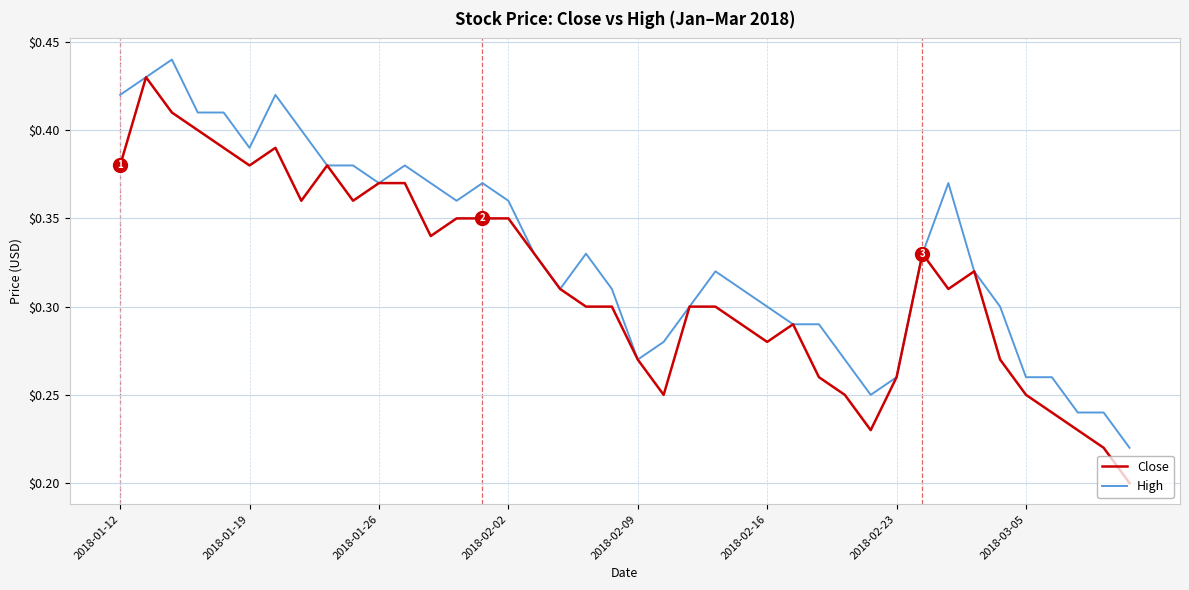

Which series has the largest total across all categories?

High